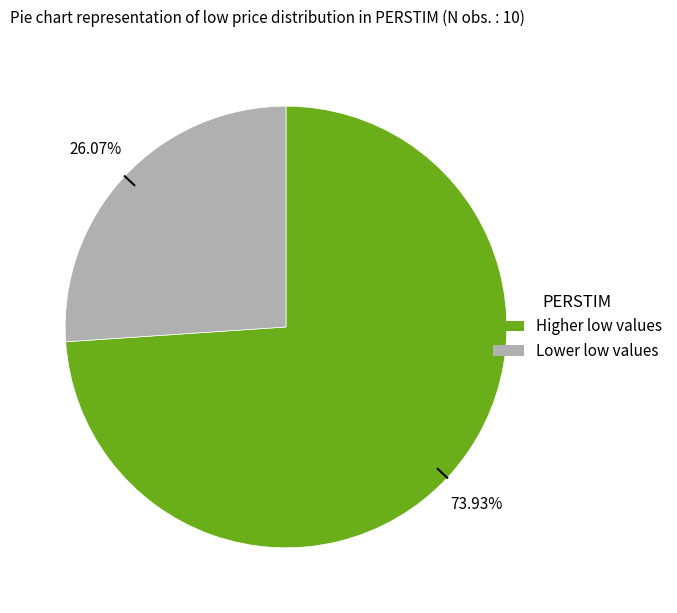

Does any single category account for the majority?

Yes